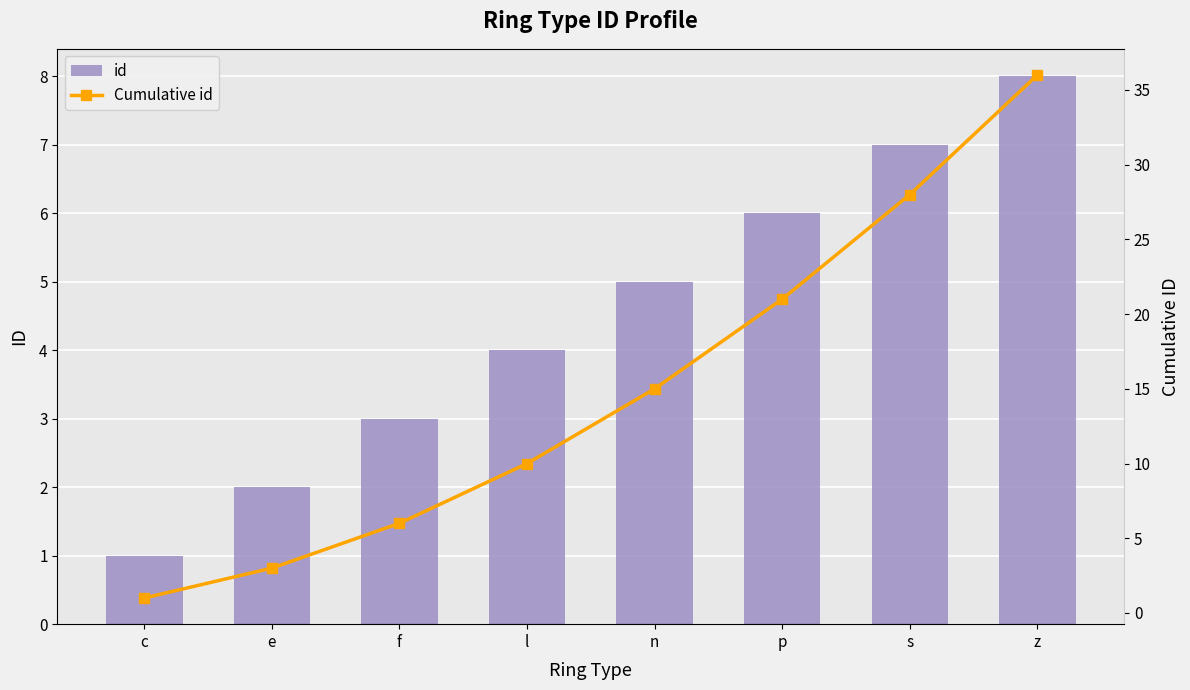

Rank the series at s from highest to lowest value.

Cumulative id, id